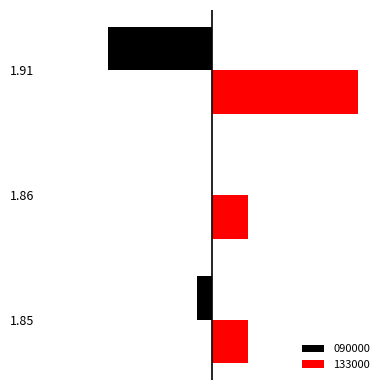

List the series in order of their overall mean, lowest first.

090000, 133000